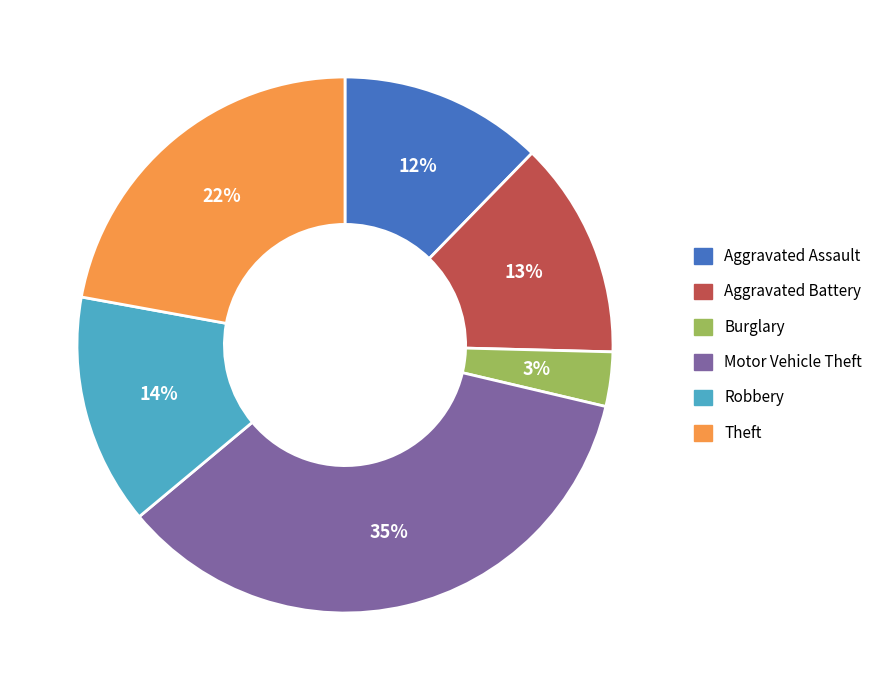

To the nearest percent, what is the difference between the Aggravated Assault and Theft slice percentages?

10%